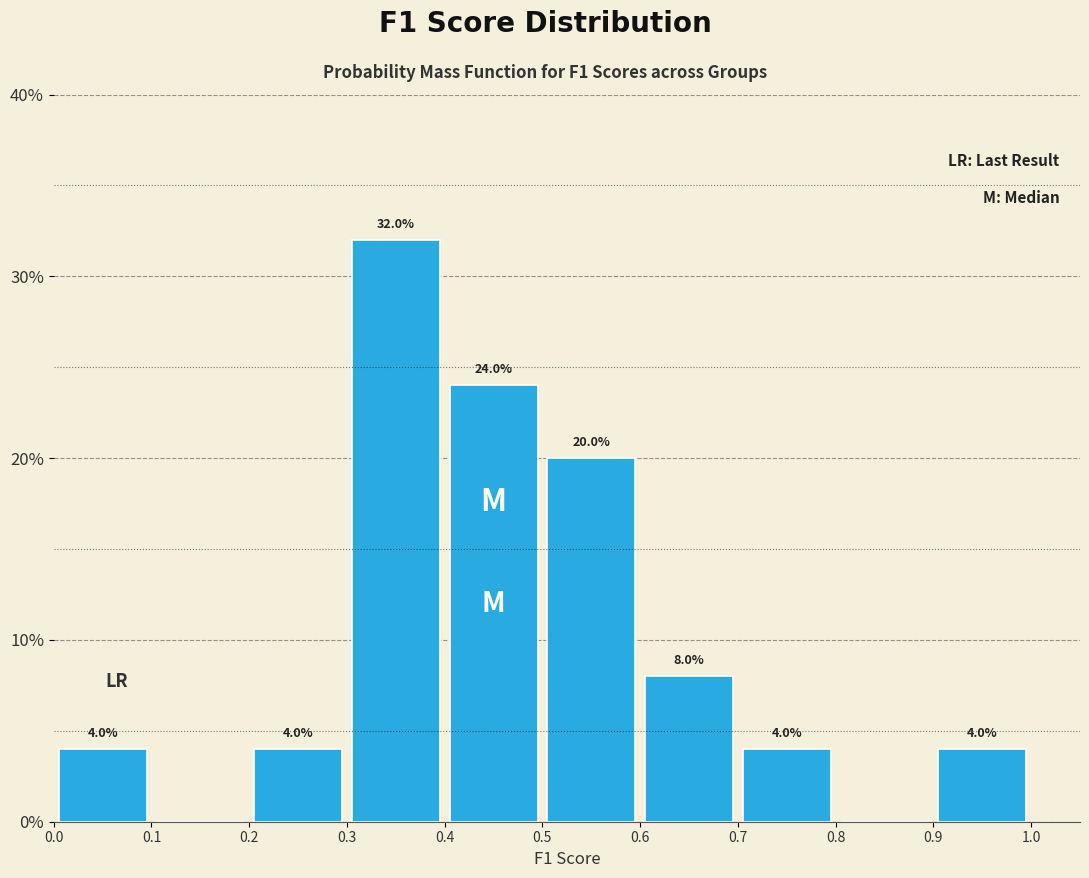

Over which range of the x-axis is the bar tallest?

0.3 to 0.4